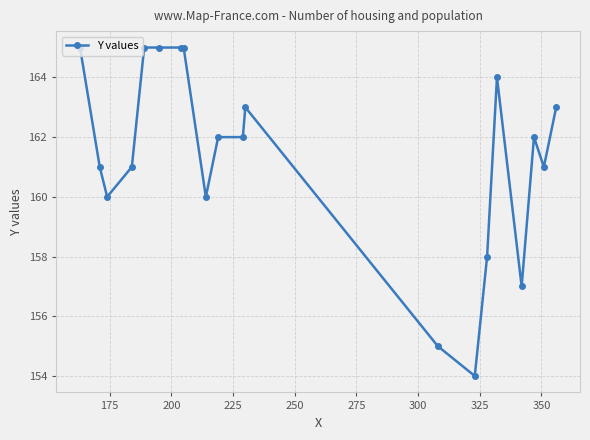

True or false: there are more than 2 points higher than both neighbors.

True